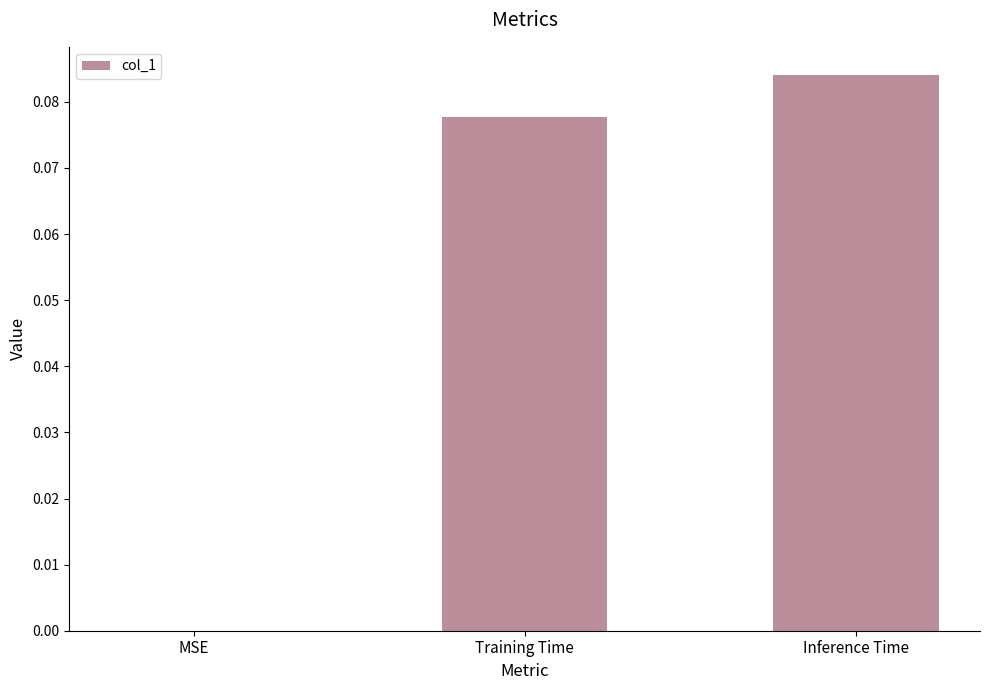

Between Training Time and Inference Time, which is larger?

Inference Time